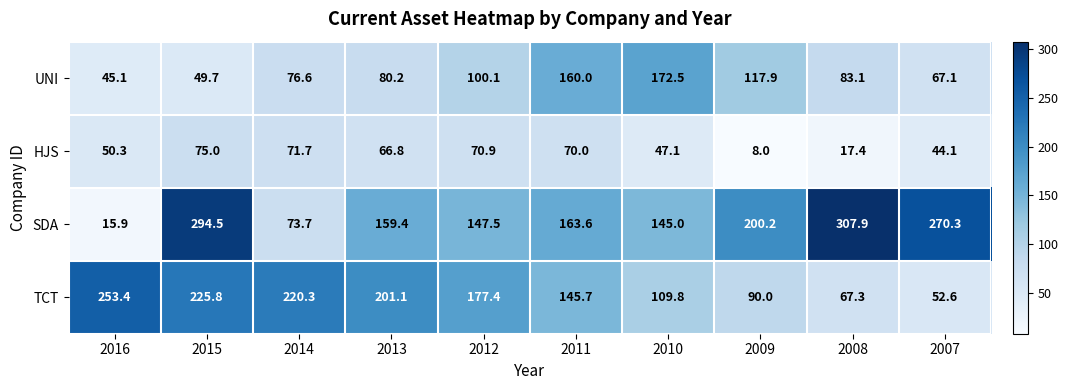

Which series has the largest range (max minus min)?

SDA